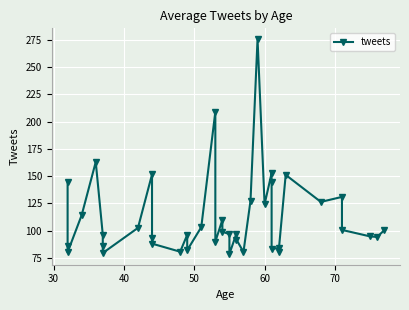

How many series are shown in this chart?

1